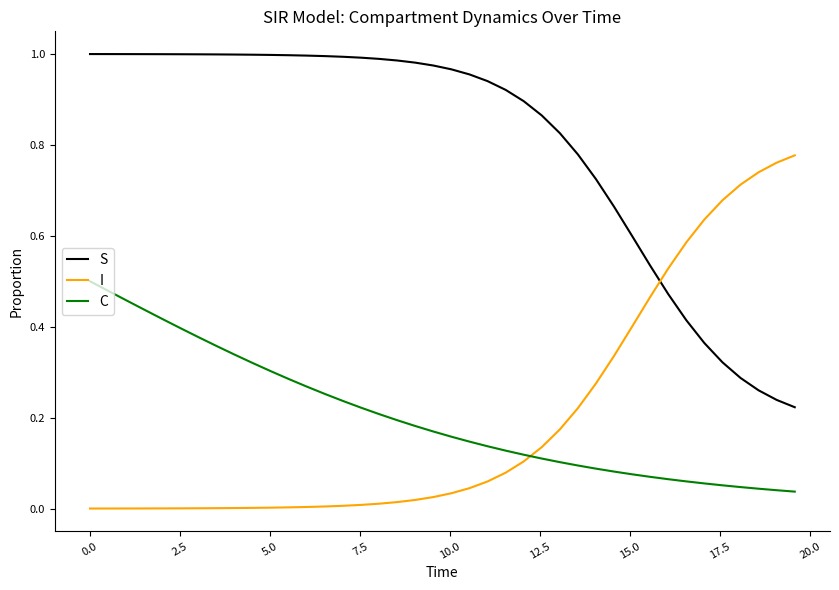

List the series in order of their peak value, highest first.

S, I, C